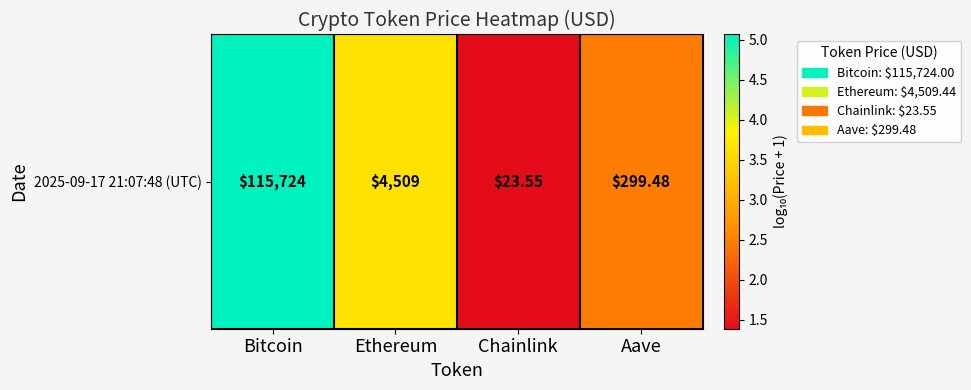

Which category has the lowest value across all series?

Chainlink